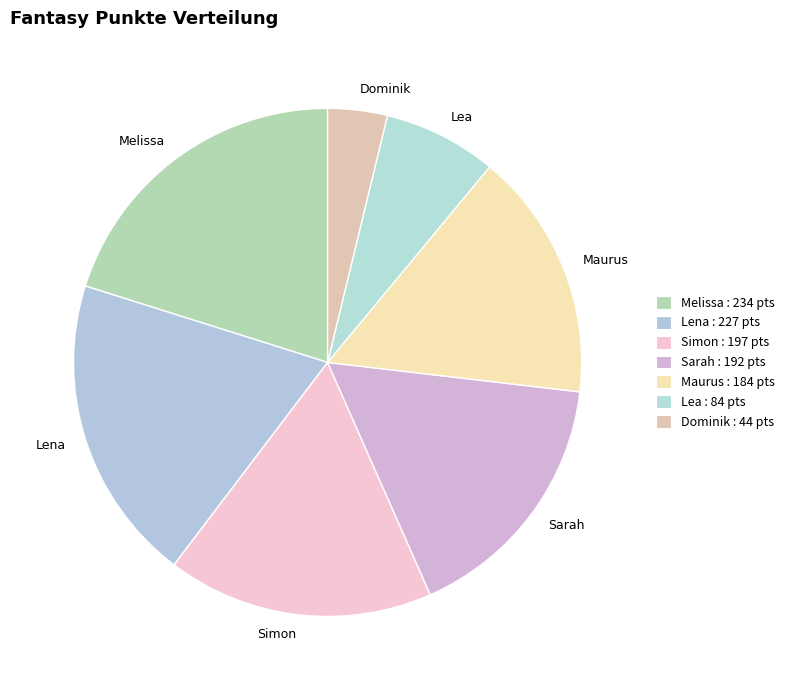

Is Lena the majority of the pie?

No